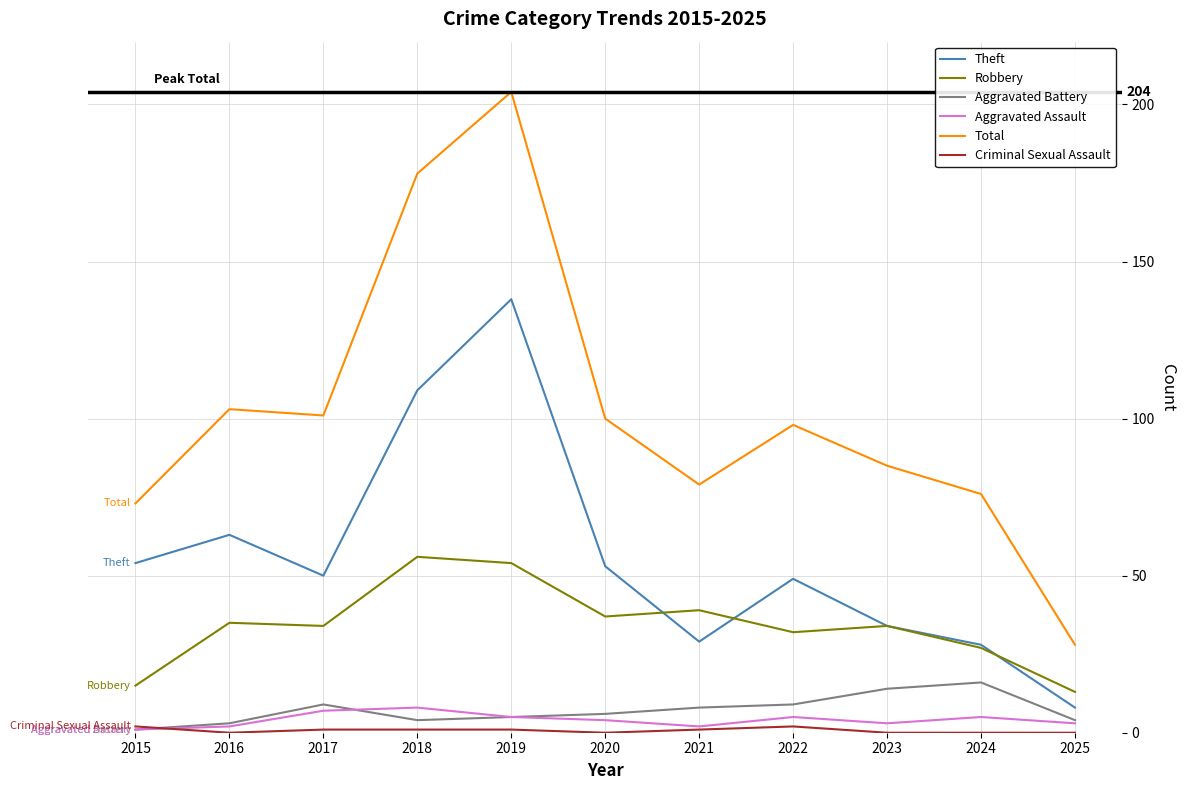

Which series has the largest total across all categories?

Total